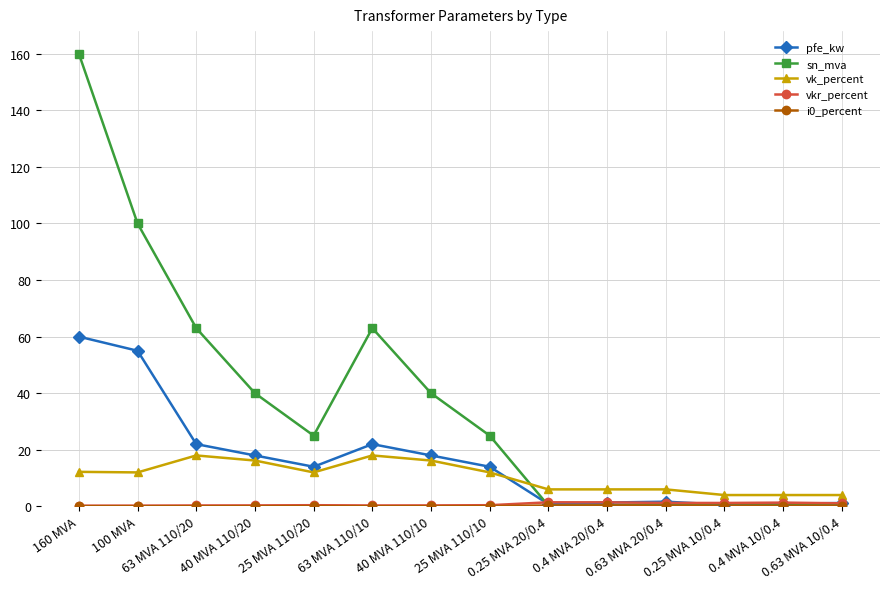

Which series has the largest range (max minus min)?

sn_mva